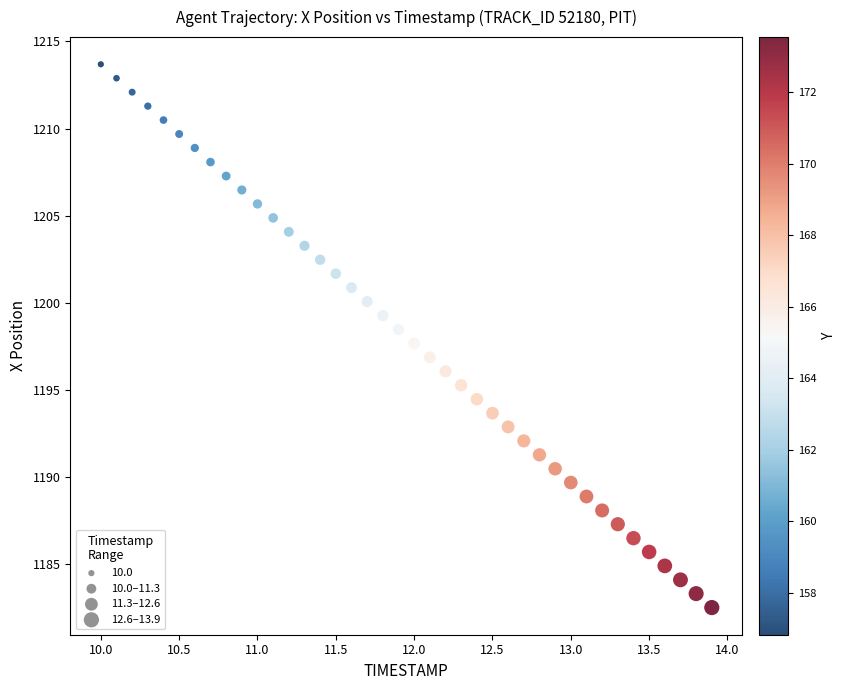

What is the range of Y values (max minus min)?

31.2